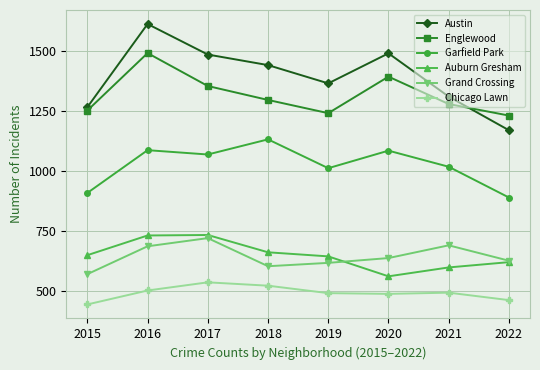

True or false: Grand Crossing and Chicago Lawn intersect in this chart.

False